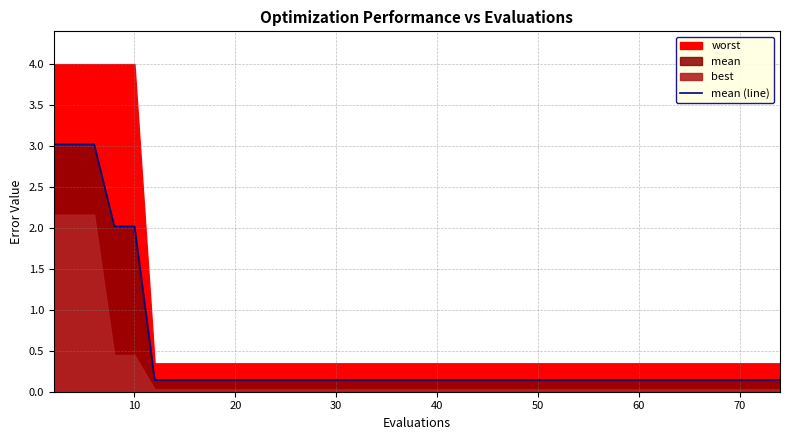

What is the highest value of the mean (line) series?

3.0